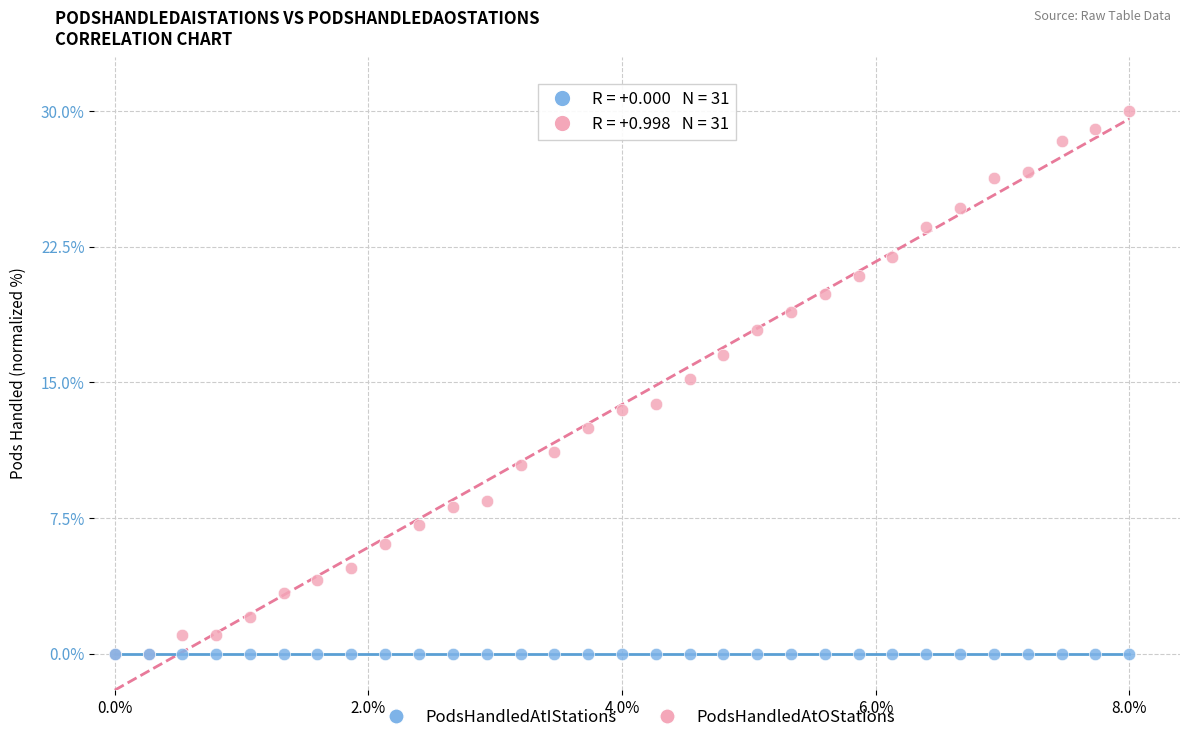

What are all the series names shown in the legend?

PodsHandledAtIStations, PodsHandledAtOStations